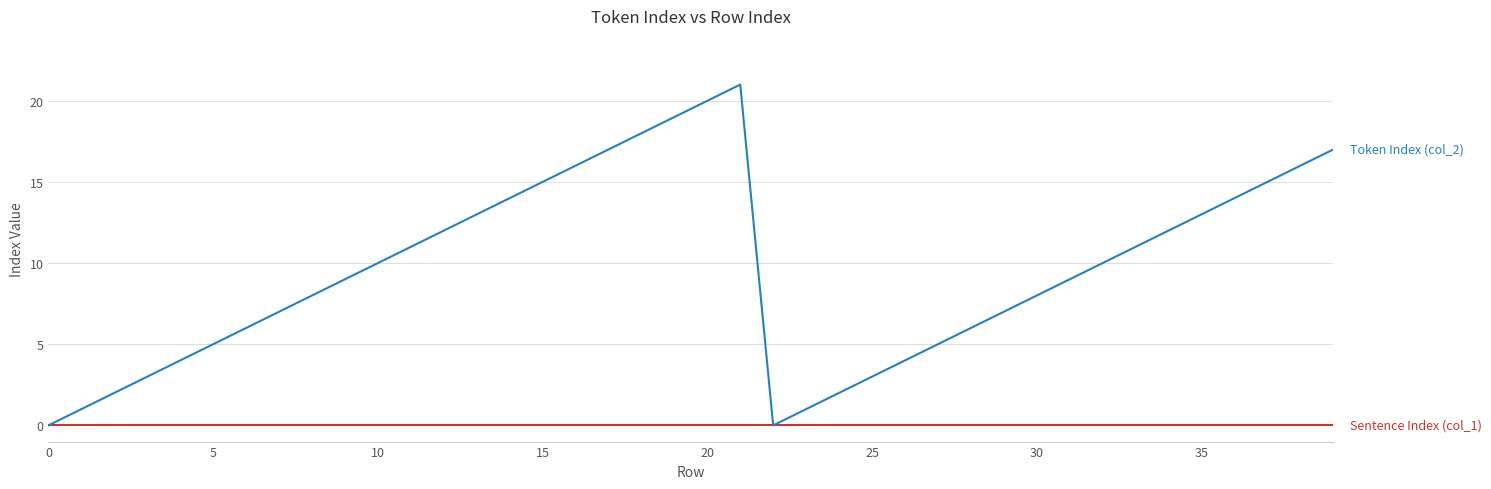

What is the maximum value shown in the chart?

21